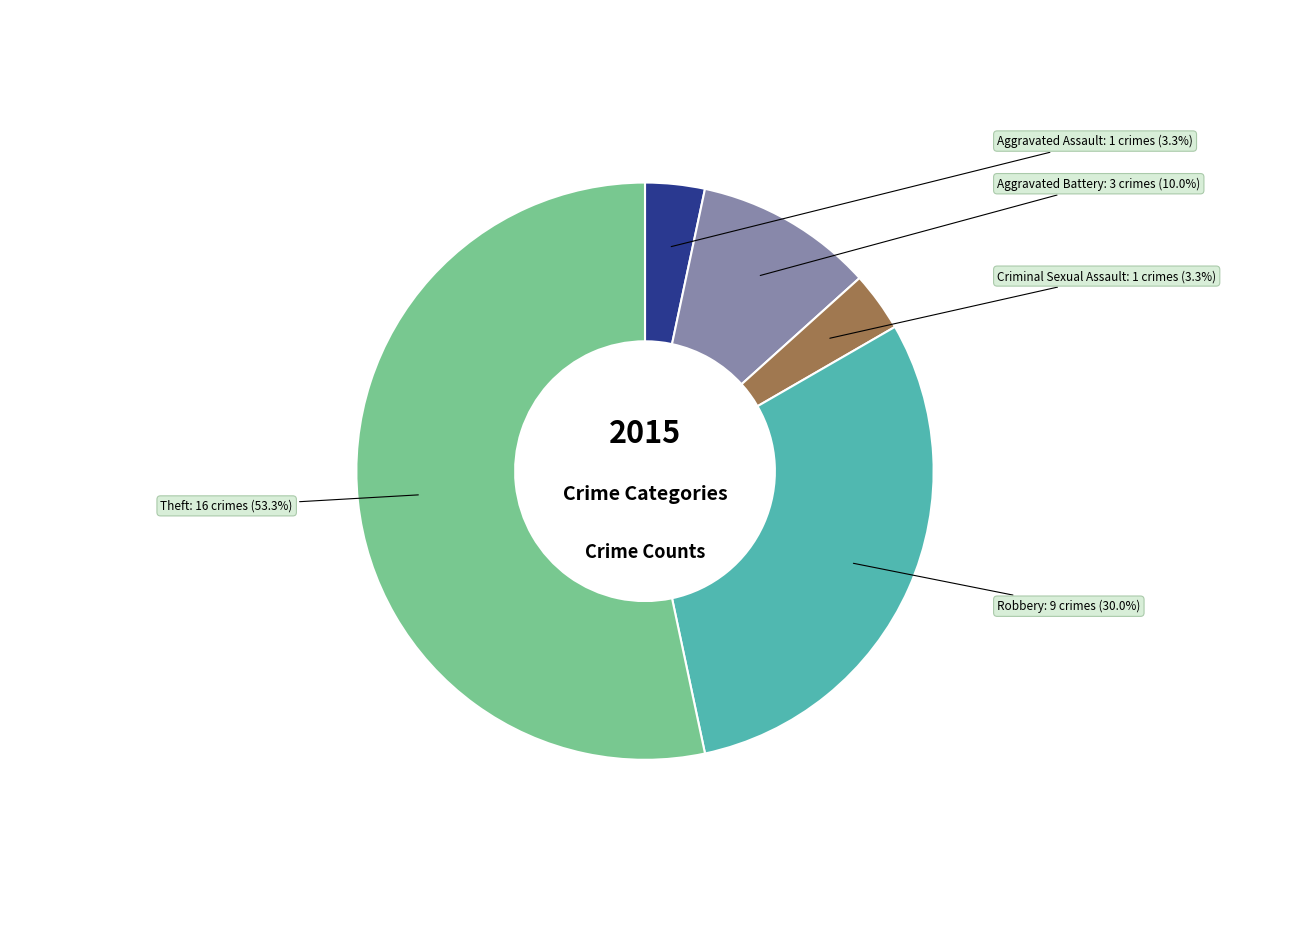

Is there a majority slice in this chart?

Yes